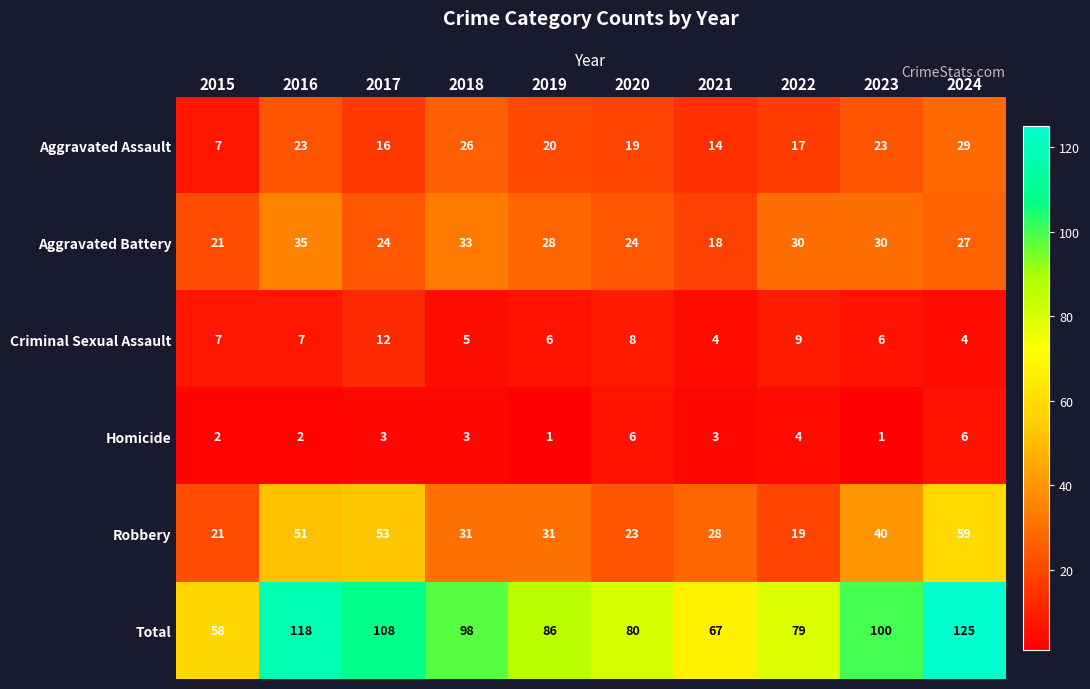

What is the maximum value shown in the chart?

125